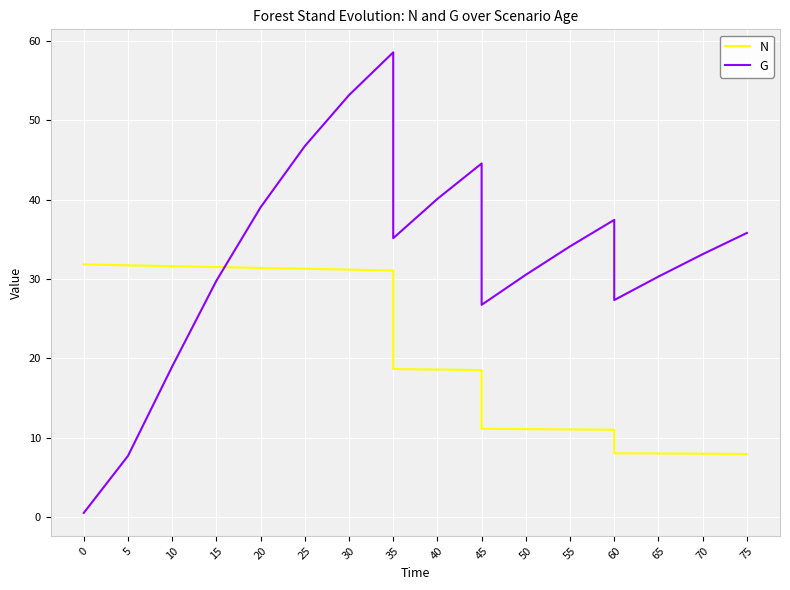

What is the sum of all N values?

415.3